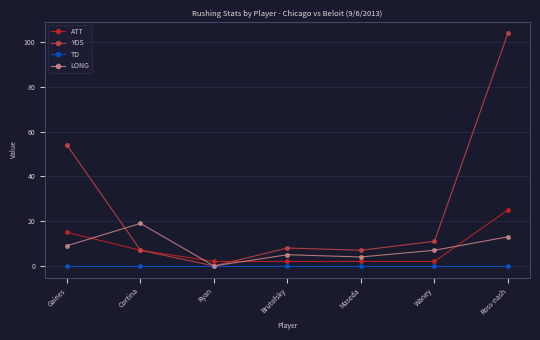

Is it true that ATT equals 25 at Ross-nash?

True